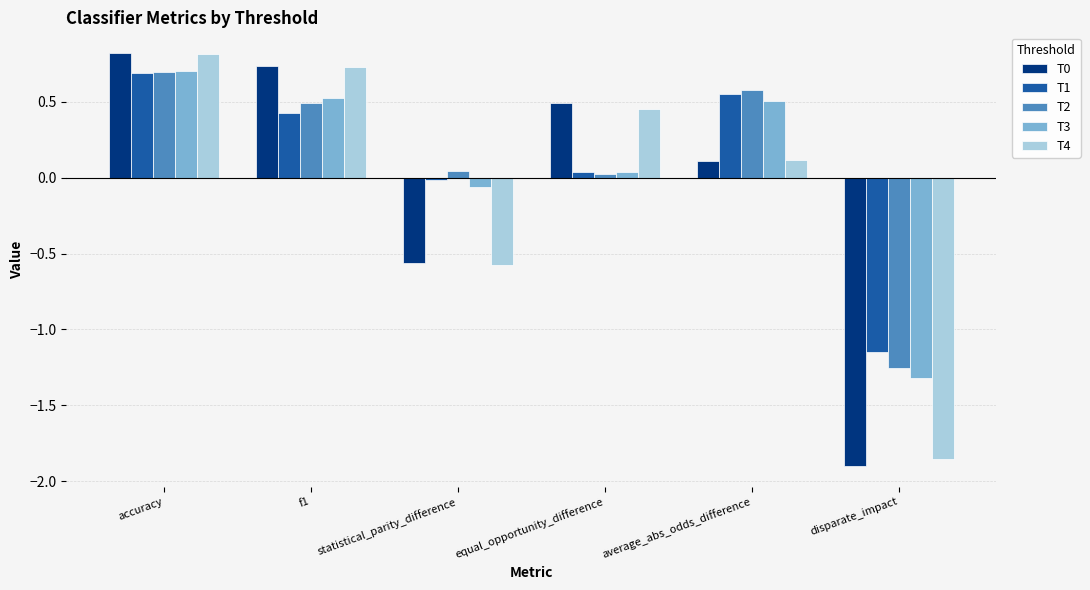

The T4 series shows -1.9 at disparate_impact. True or false?

True